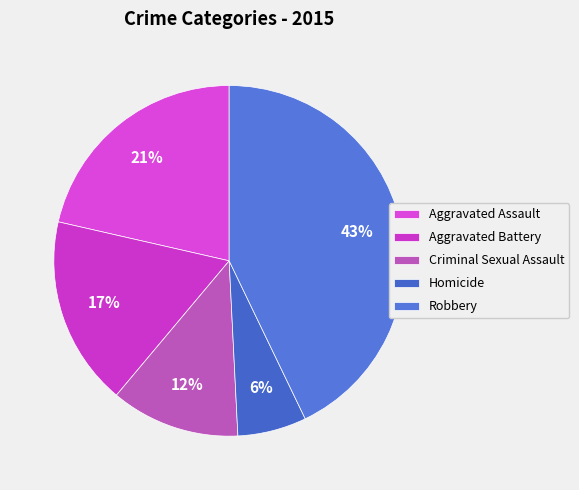

To the nearest percent, what is the difference between the largest and smallest slice percentages?

37%